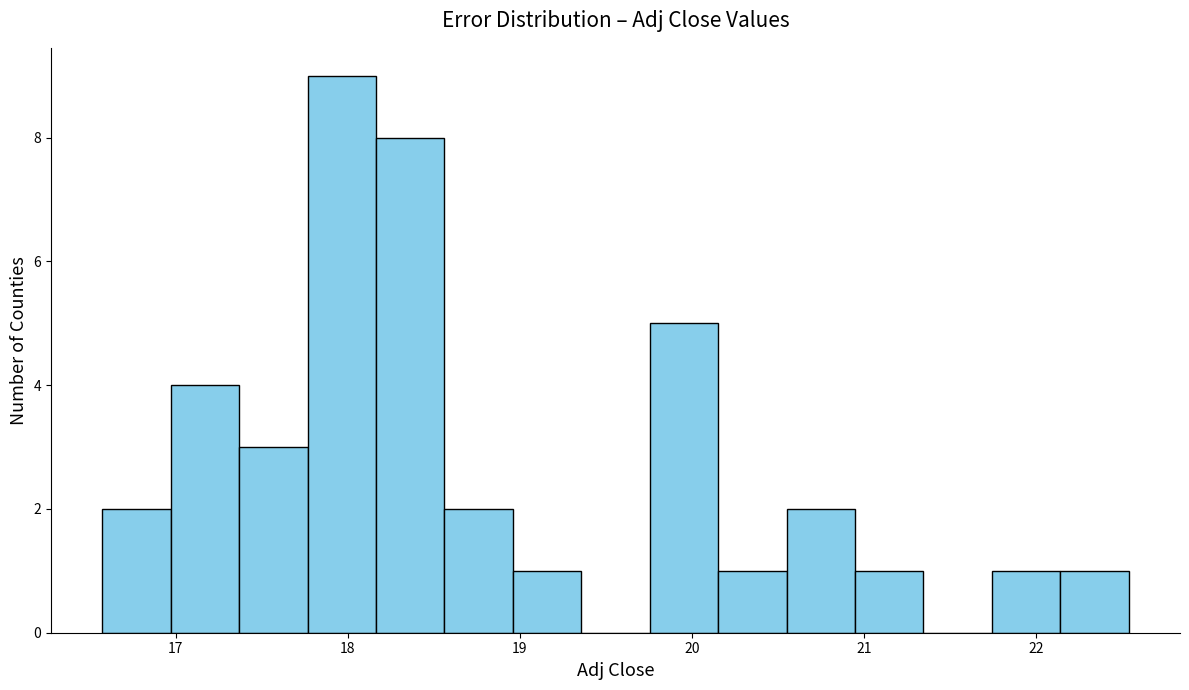

Read against the x-axis, roughly where is the centre of the tallest bar?

18.0